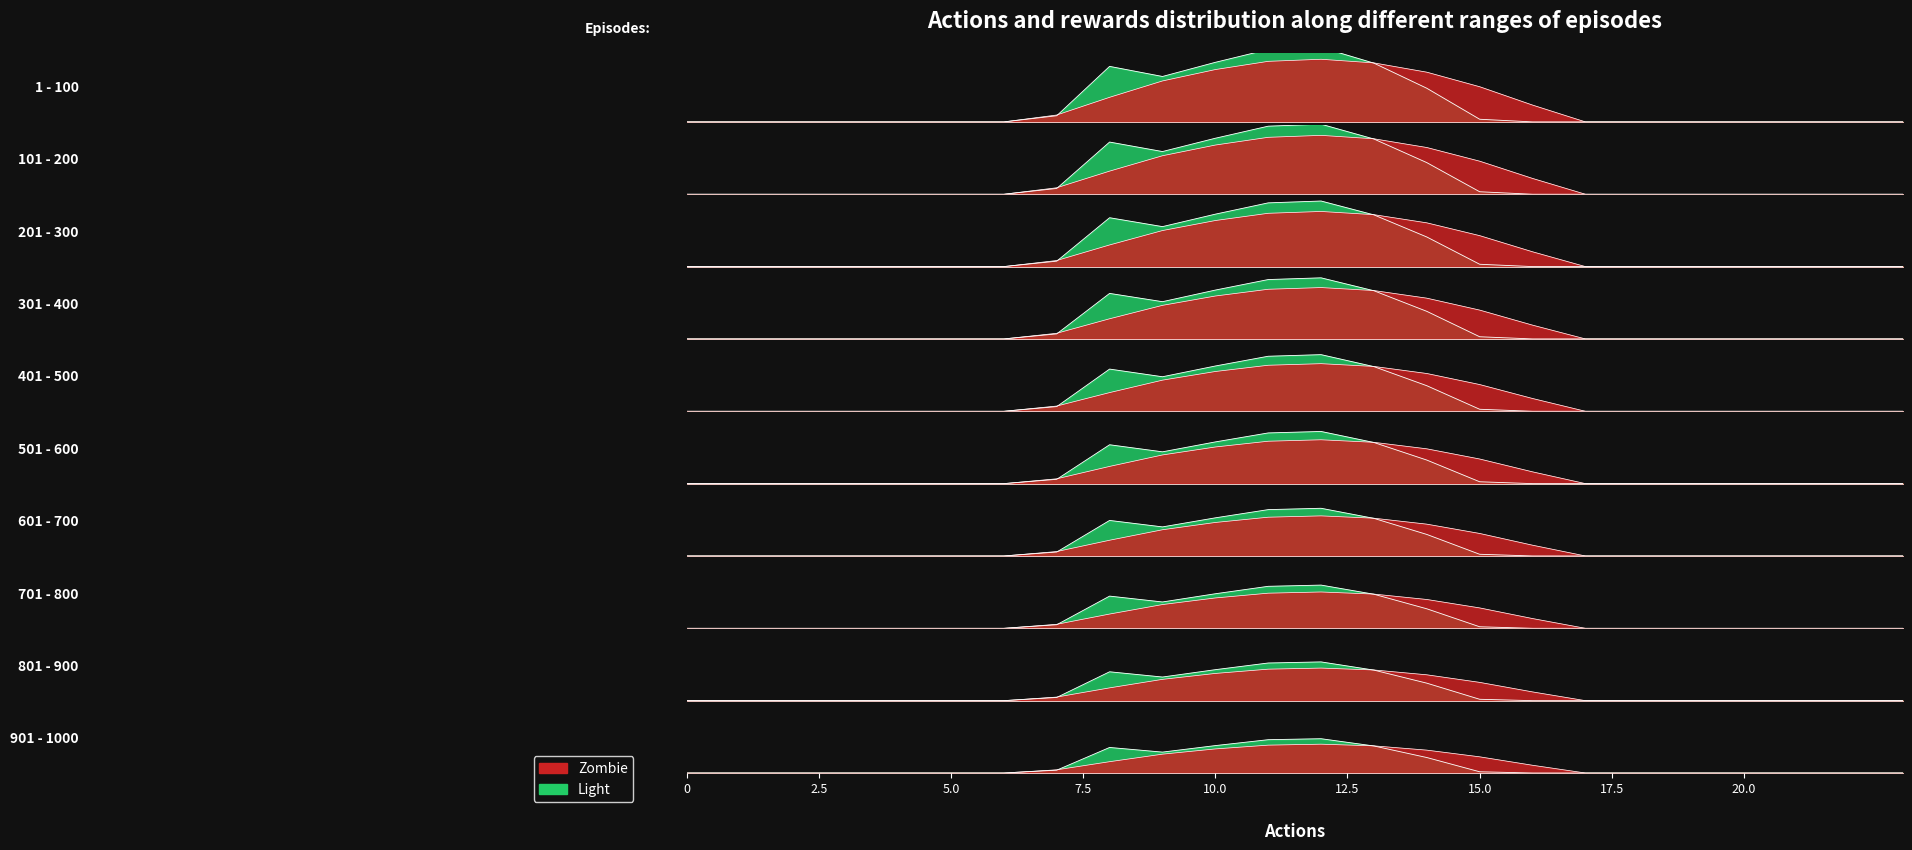

Reading left to right, list all the values displayed in this chart.

row_0: 0=0.0	1=0.0	2=0.0	3=0.0	4=0.0	5=0.0	6=0.0	7=0.2	8=0.6	9=0.9	10=1.2	11=1.4	12=1.4	13=1.4	14=1.1	15=0.8	16=0.4	17=0.0	18=0.0	19=0.0	20=0.0	21=0.0	22=0.0	23=0.0
row_1: 0=0.0	1=0.0	2=0.0	3=0.0	4=0.0	5=0.0	6=0.0	7=0.2	8=1.4	9=1.1	10=1.5	11=1.8	12=1.8	13=1.4	14=0.8	15=0.1	16=0.0	17=0.0	18=0.0	19=0.0	20=0.0	21=0.0	22=0.0	23=0.0